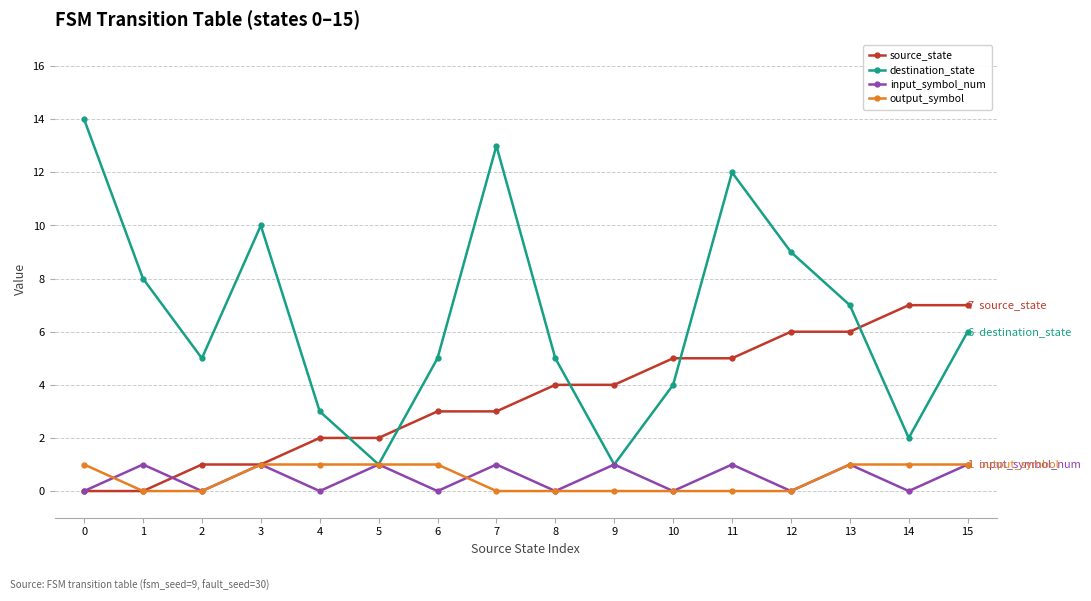

Is the value of source_state at 7 greater than the value of input_symbol_num at 0?

Yes